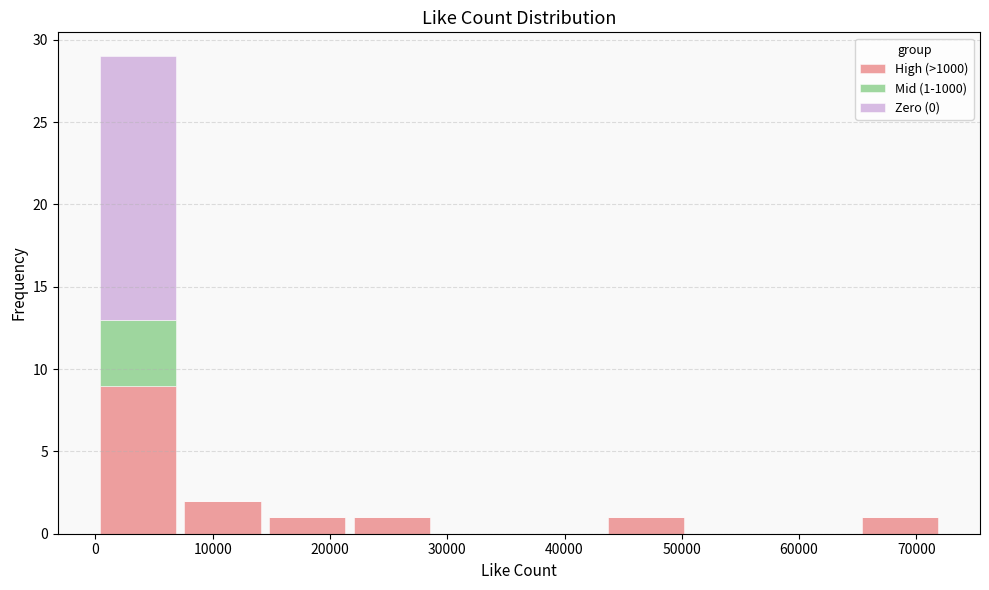

Which range on the x-axis has the tallest stacked bar (by total height)?

0 to 7000